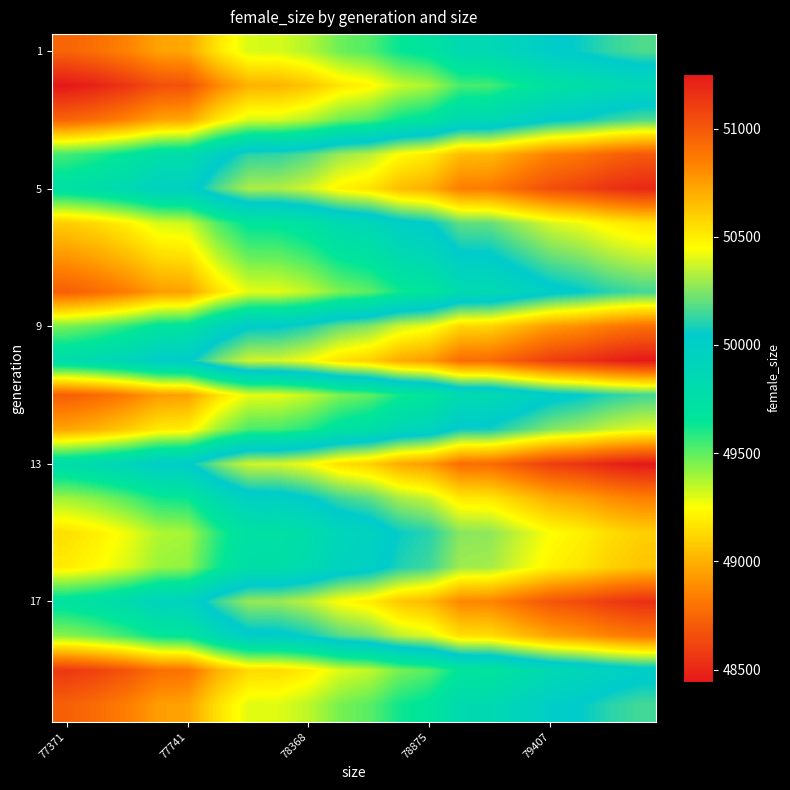

What is the smallest value displayed?

48442.0